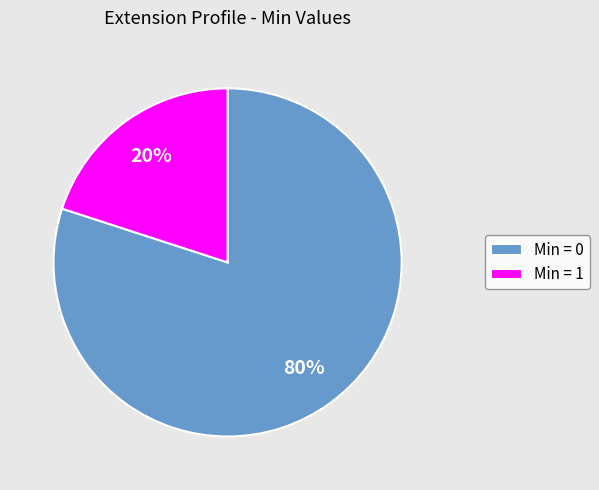

Is there a majority slice in this chart?

Yes